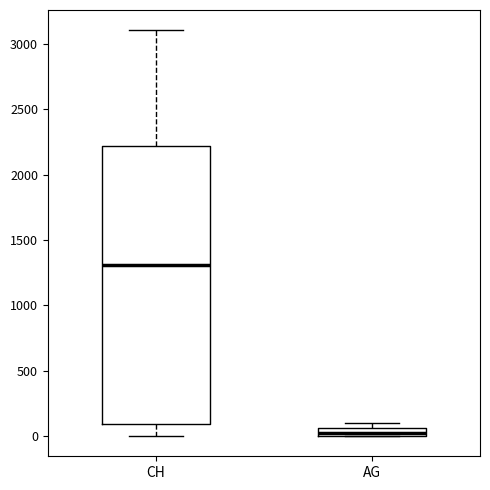

Which box has the lowest median line?

AG